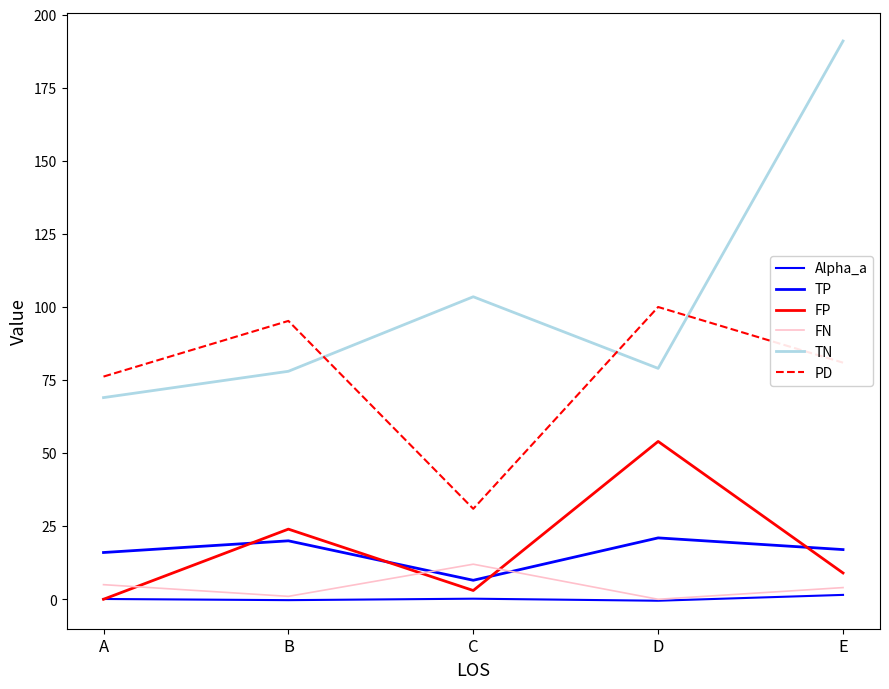

True or false: Alpha_a and PD intersect in this chart.

False